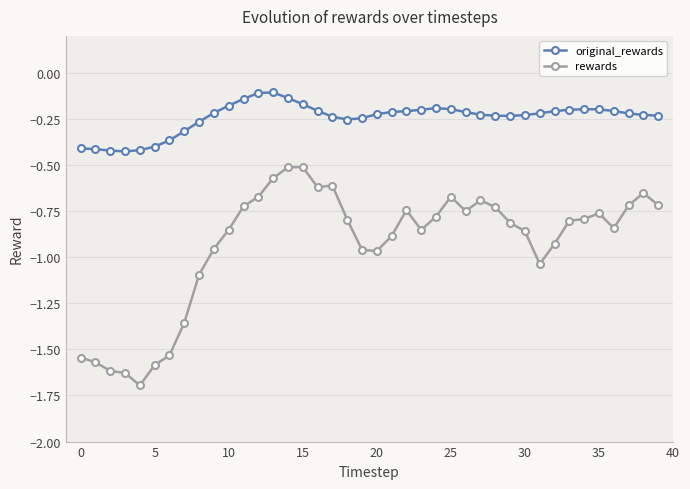

Which series has the largest total across all categories?

original_rewards